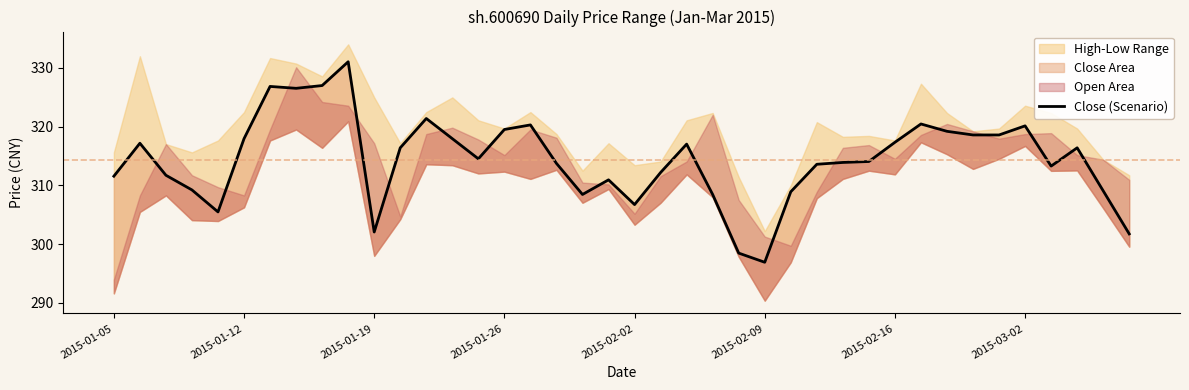

What is the sum of the values at 22 and 9?

648.0